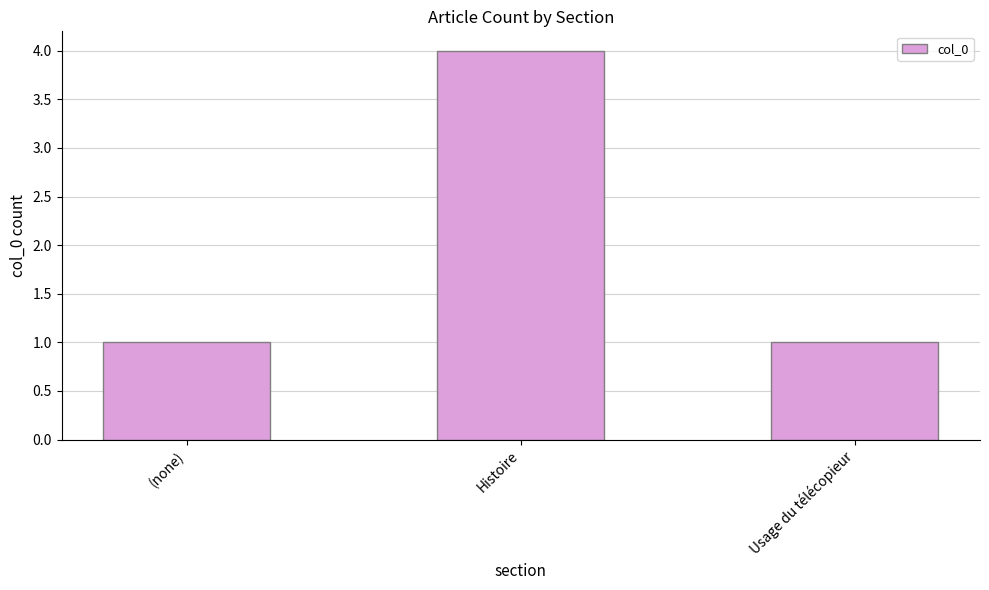

Read the value at Usage du télécopieur.

1